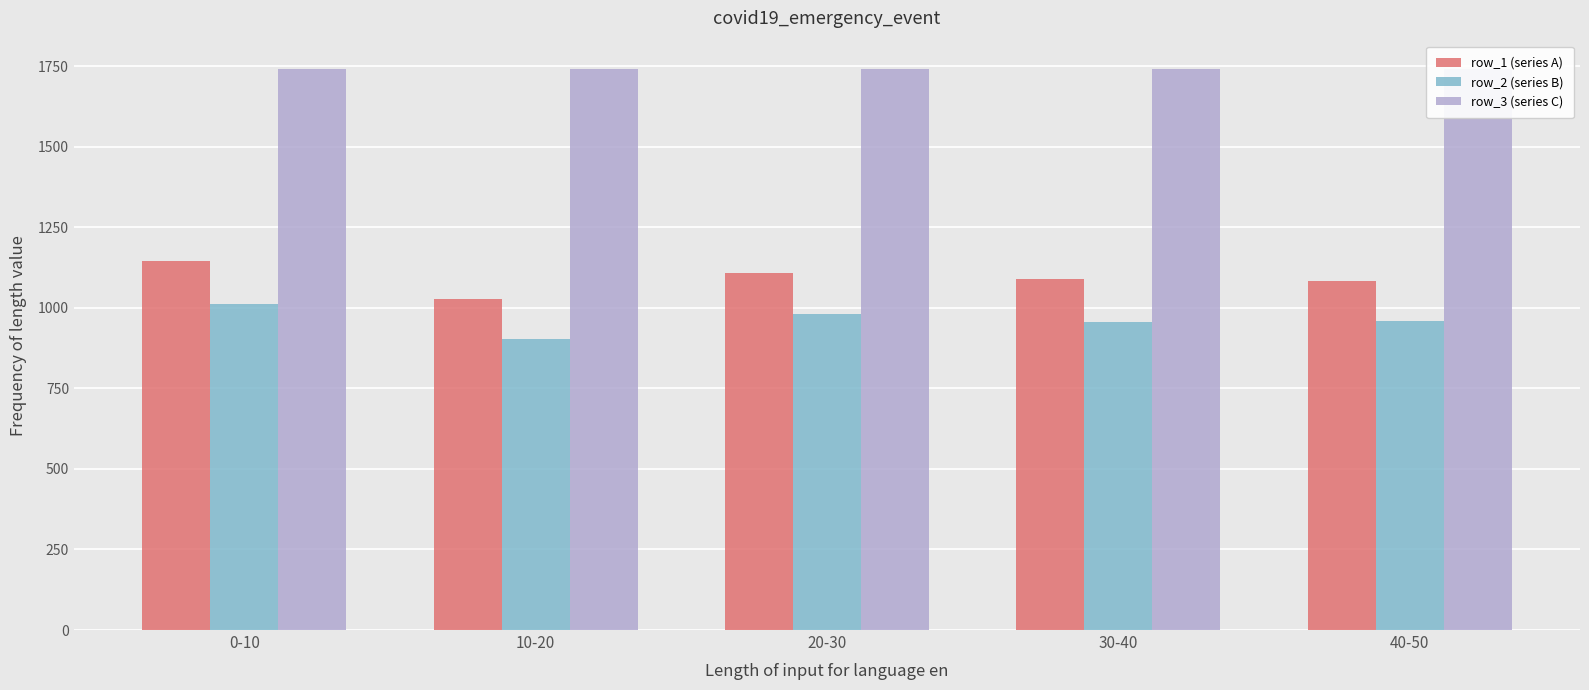

The row_3 (series C) series shows 728.3 at 30-40. True or false?

False